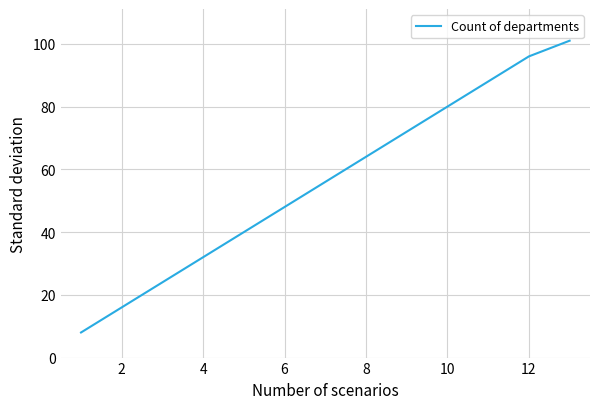

What is the smallest value displayed?

8